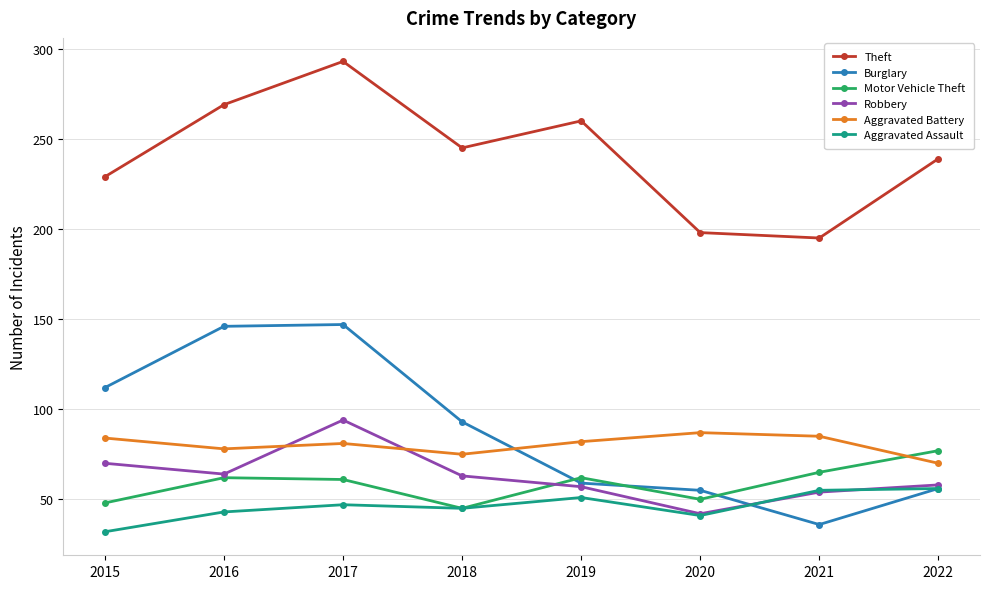

At which category is the sum across all series the highest?

2017